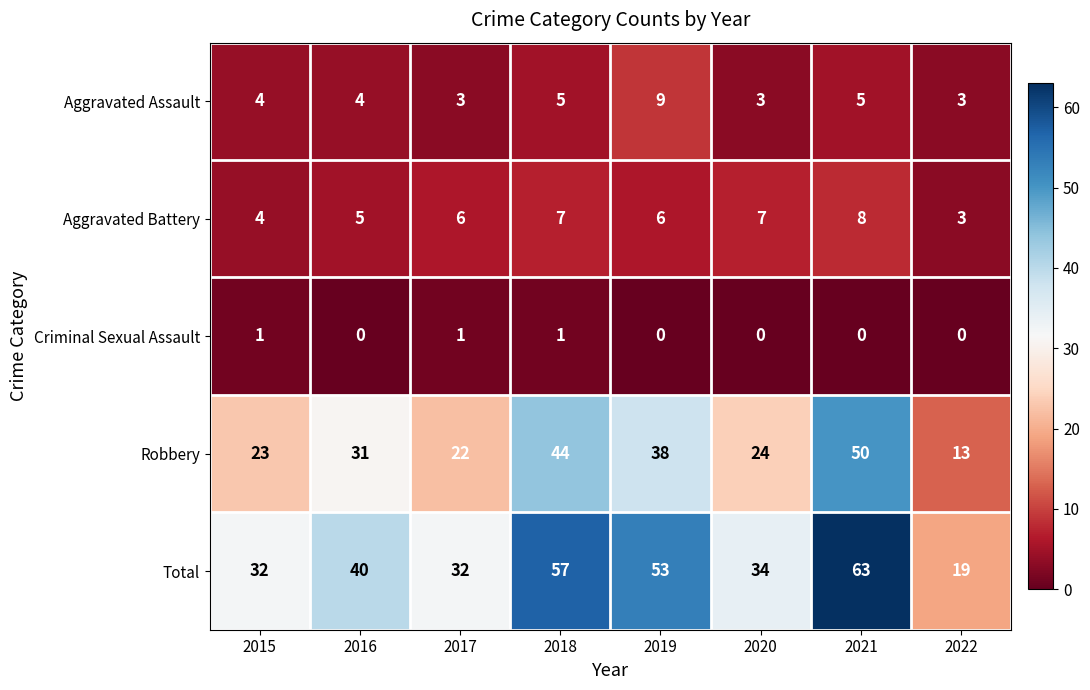

Rank the series by their maximum value, from highest to lowest.

Total, Robbery, Aggravated Assault, Aggravated Battery, Criminal Sexual Assault